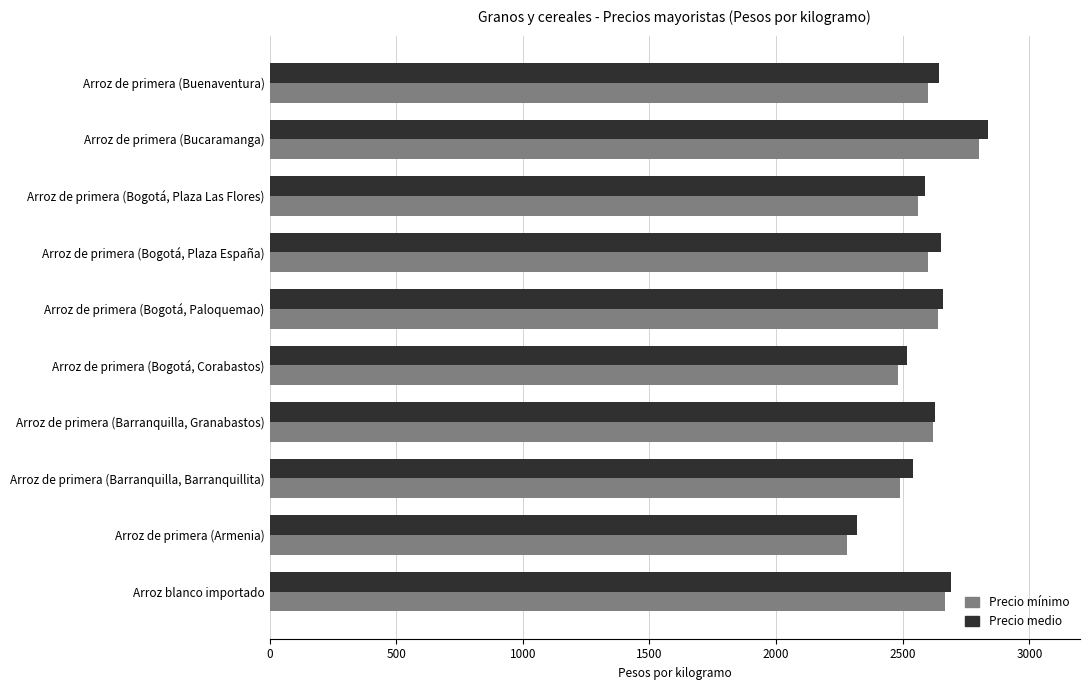

At how many categories does at least one series exceed 2486?

9